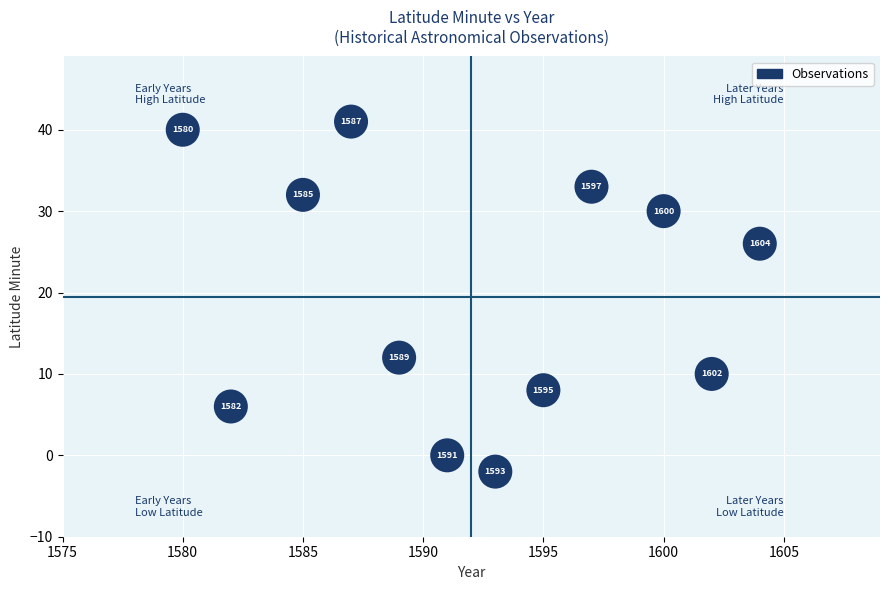

What is the range of Y values (max minus min)?

43